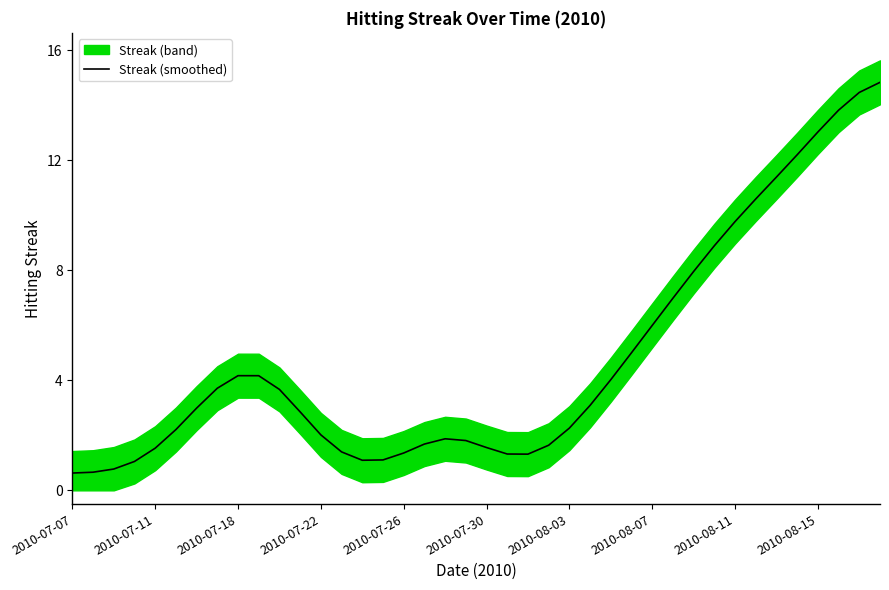

Is it true that the value at 2010-08-15 is 5.4?

False